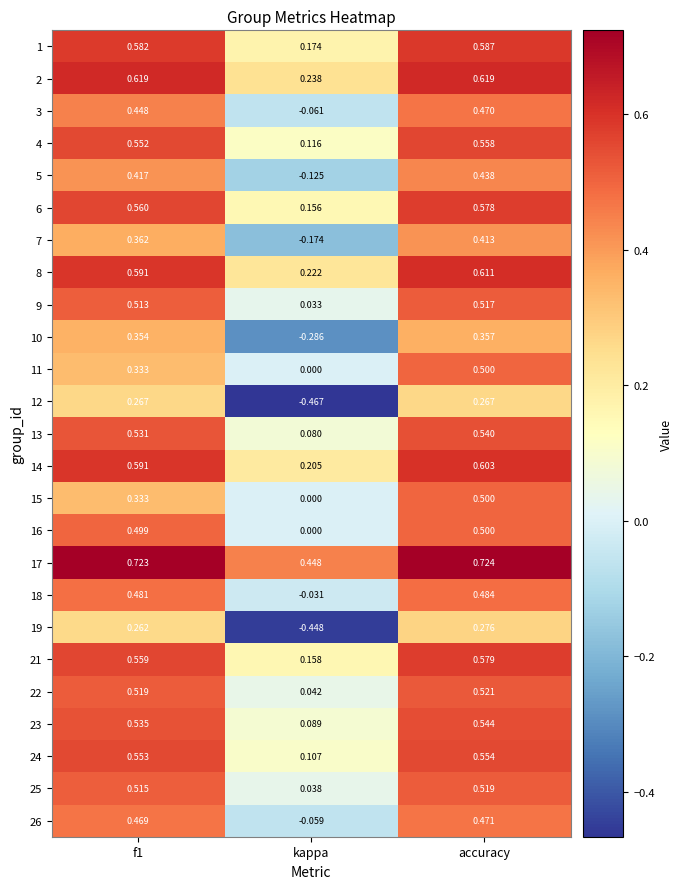

At which label does 12 reach its minimum?

kappa